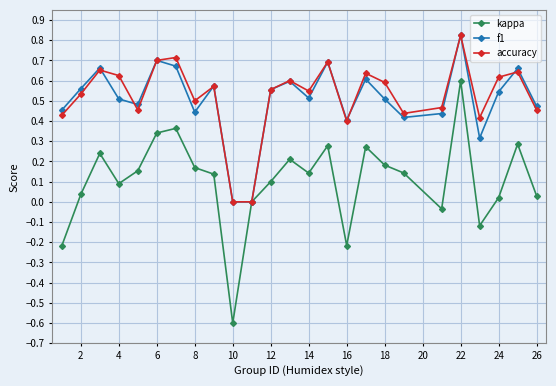

Which series has the largest range (max minus min)?

kappa